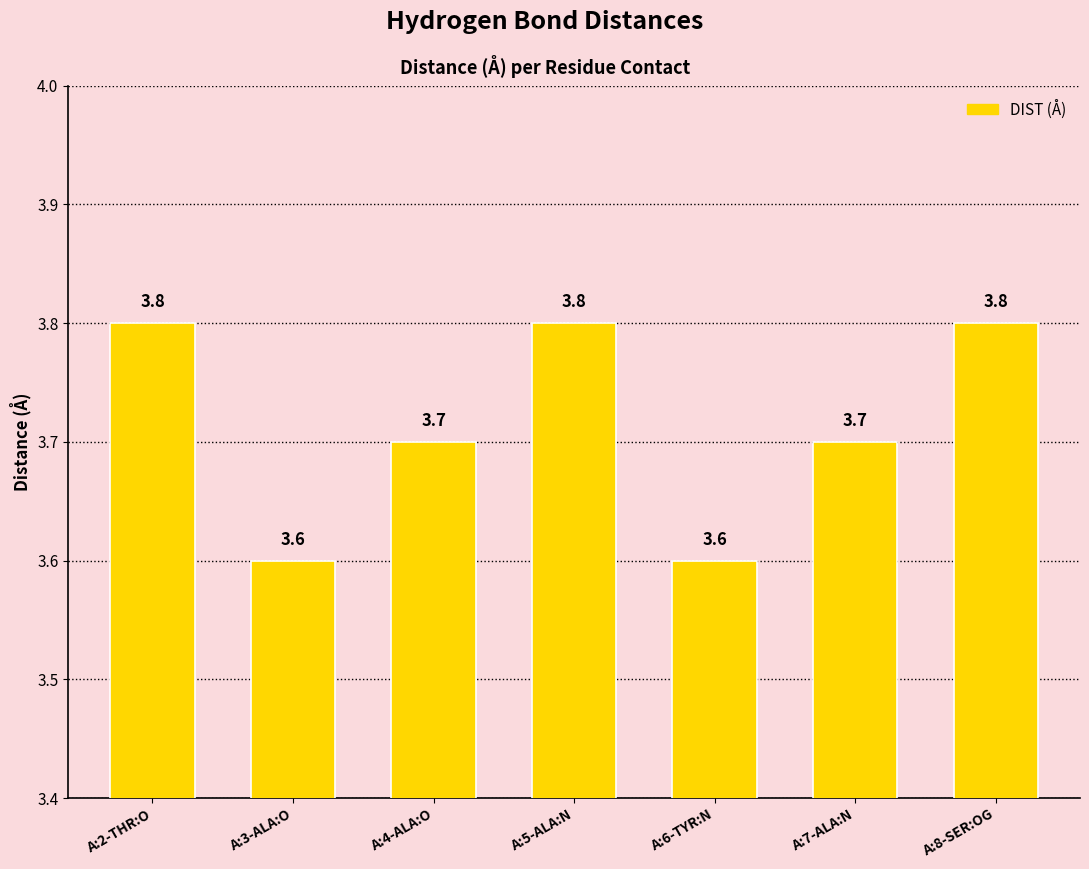

What is the difference between the values at A:8-SER:OG and A:4-ALA:O?

0.1